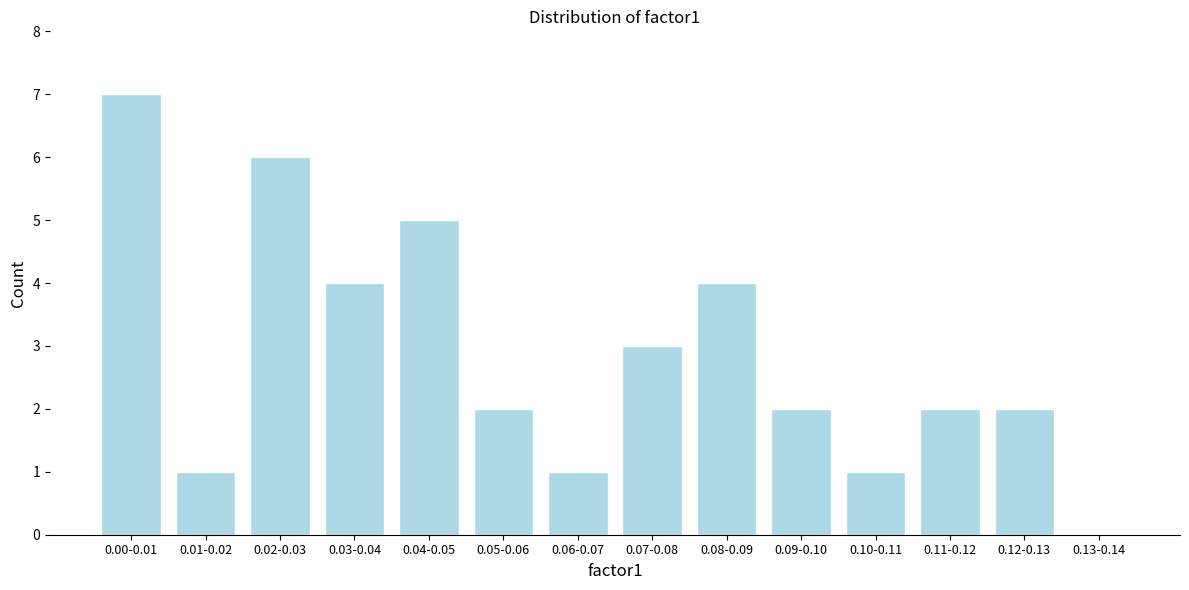

Reading left to right, transcribe all the data shown in this chart.

0.00-0.01=7	0.01-0.02=1	0.02-0.03=6	0.03-0.04=4	0.04-0.05=5	0.05-0.06=2	0.06-0.07=1	0.07-0.08=3	0.08-0.09=4	0.09-0.10=2	0.10-0.11=1	0.11-0.12=2	0.12-0.13=2	0.13-0.14=0